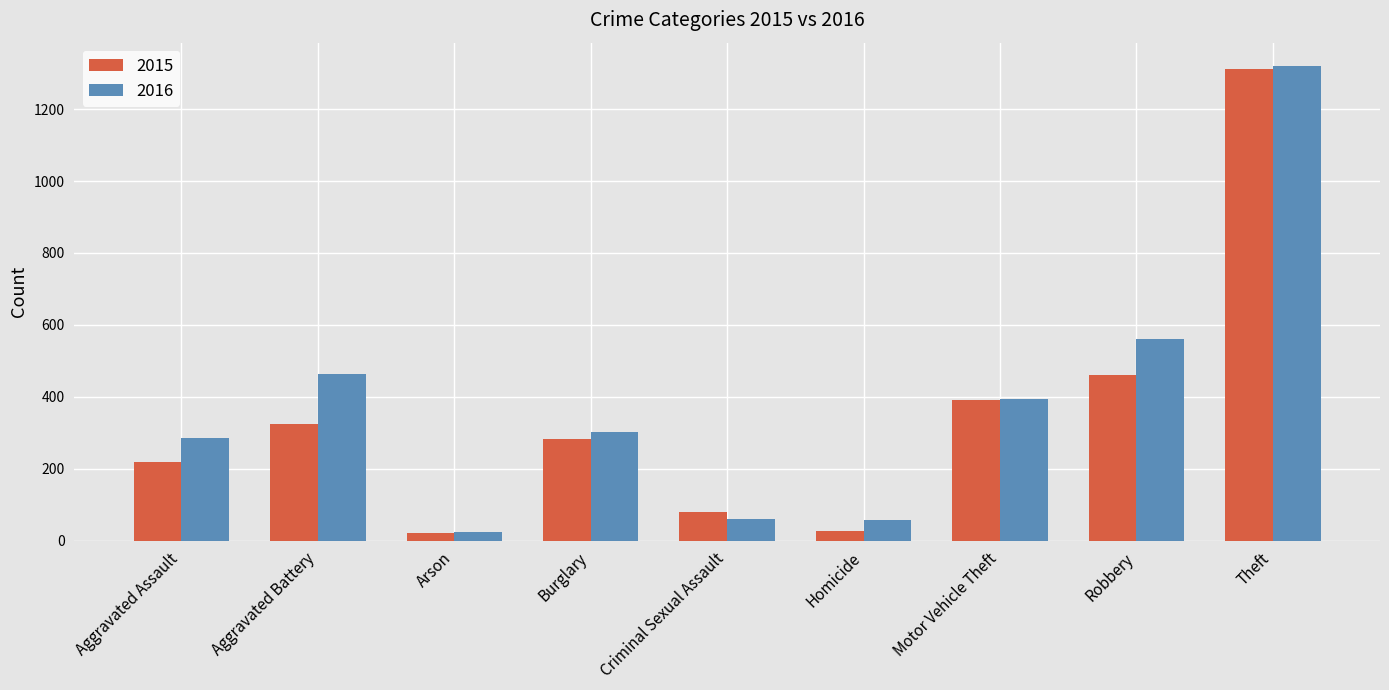

At Robbery, list the series in order from smallest to largest.

2015, 2016